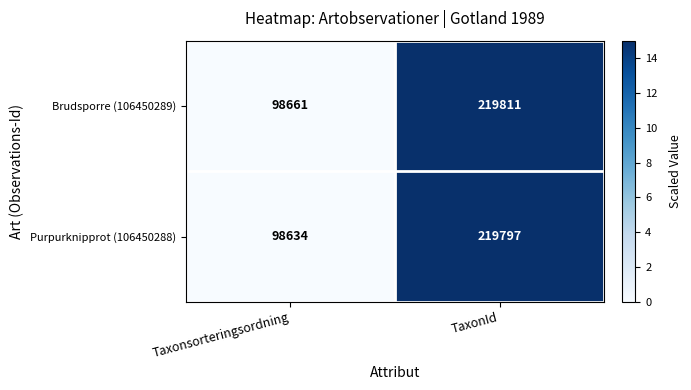

What is the sum of all Purpurknipprot (106450288) values?

318431